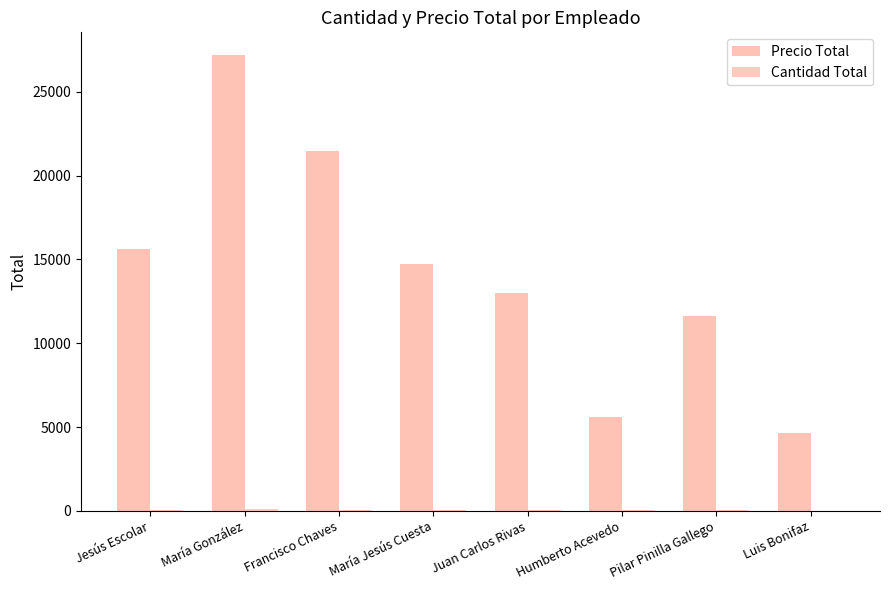

Which series has the largest range (max minus min)?

Precio Total